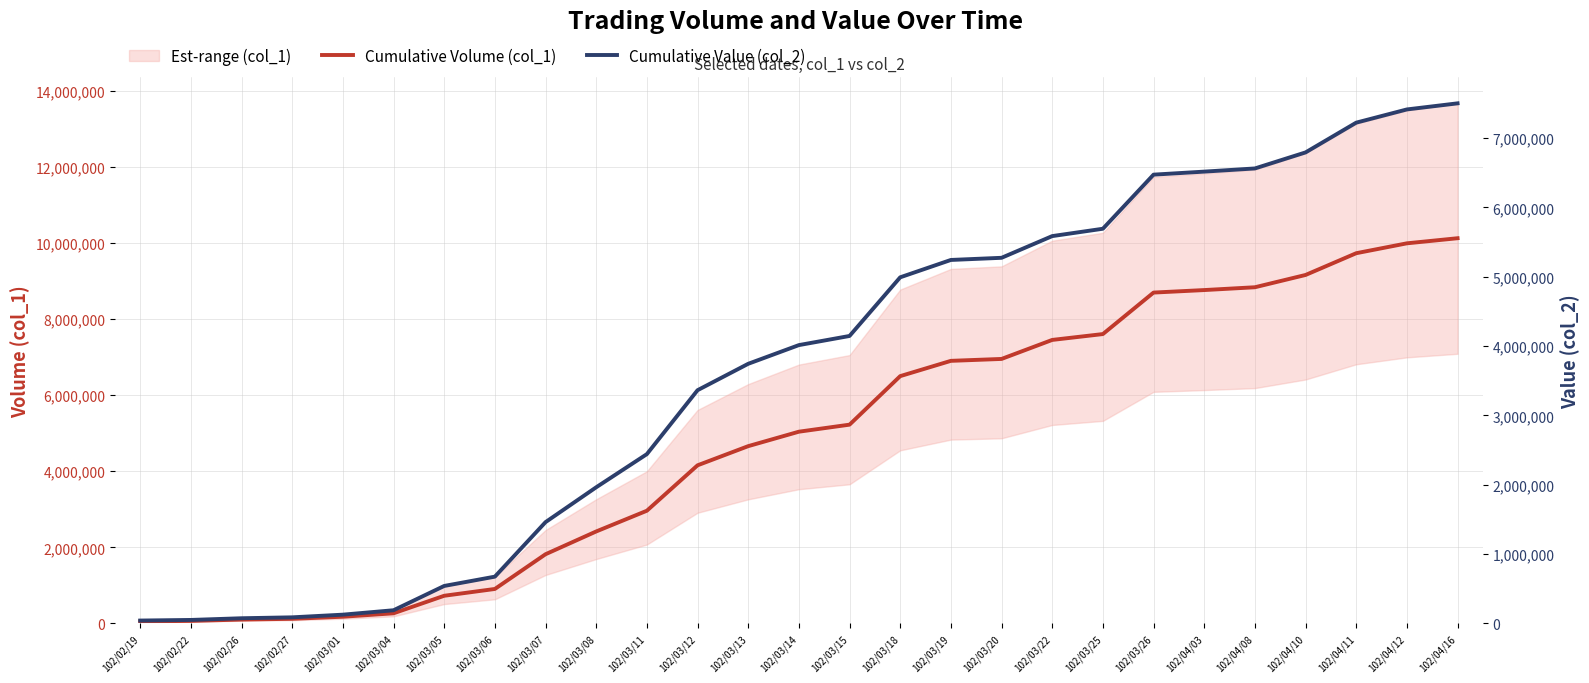

Rank the series by their average value, from lowest to highest.

Cumulative Value (col_2), Cumulative Volume (col_1)